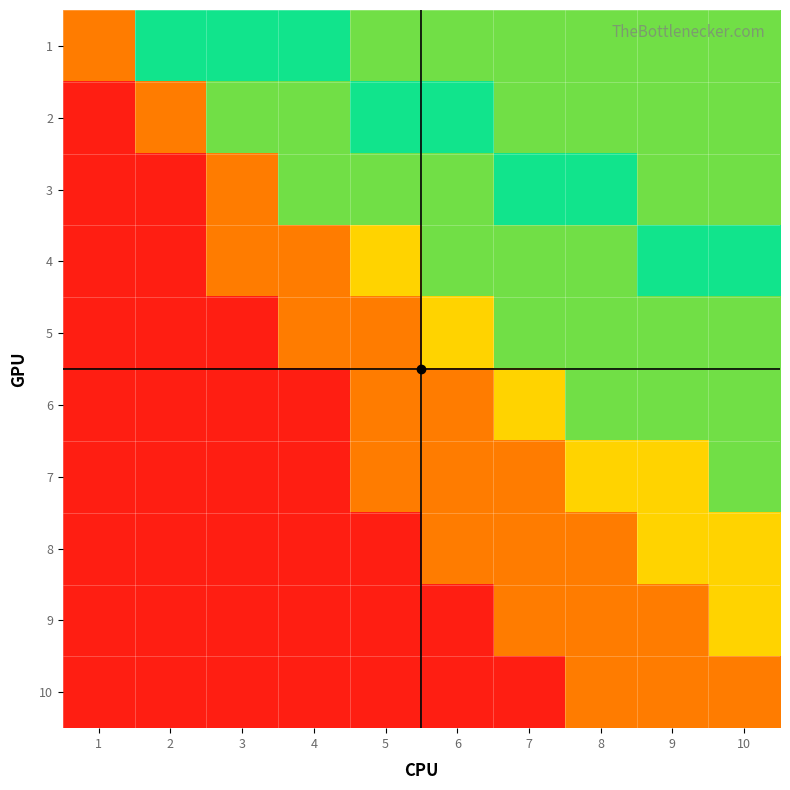

How many distinct data groups are displayed?

10